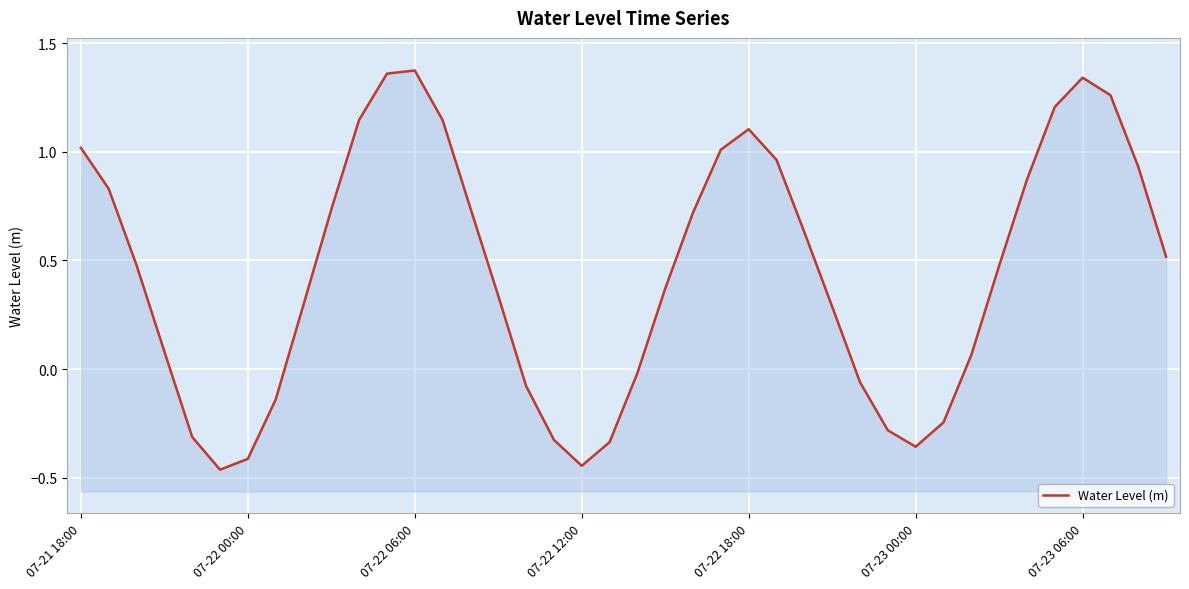

How many lines are shown in the chart?

1